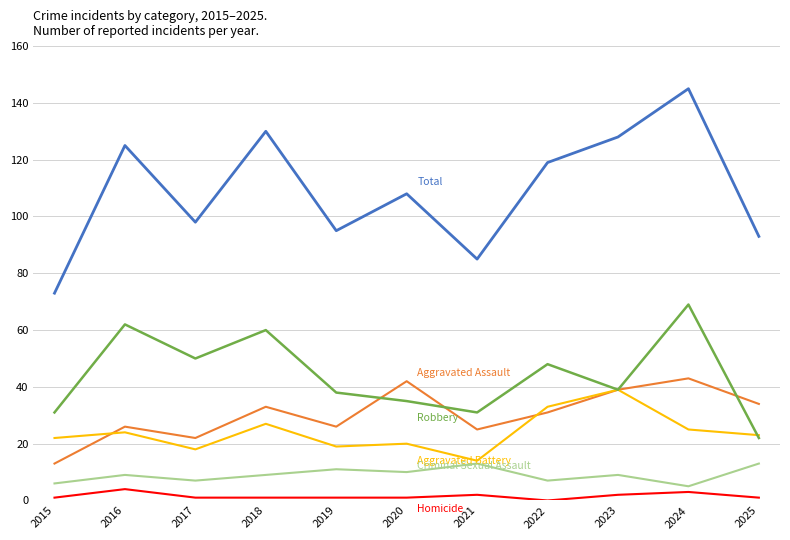

What is the maximum value shown in the chart?

145